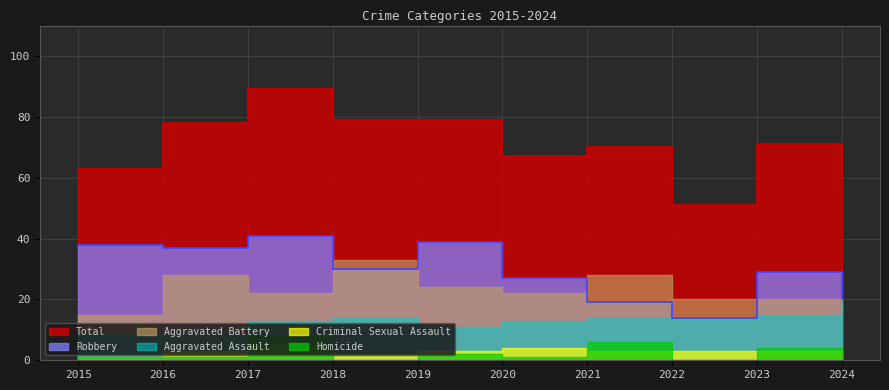

At how many categories does at least one series exceed 10?

10